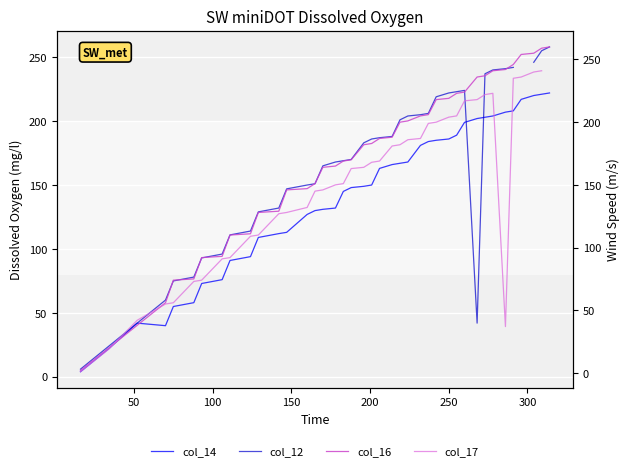

List the series in order of their peak value, lowest first.

col_14, col_17, col_12, col_16